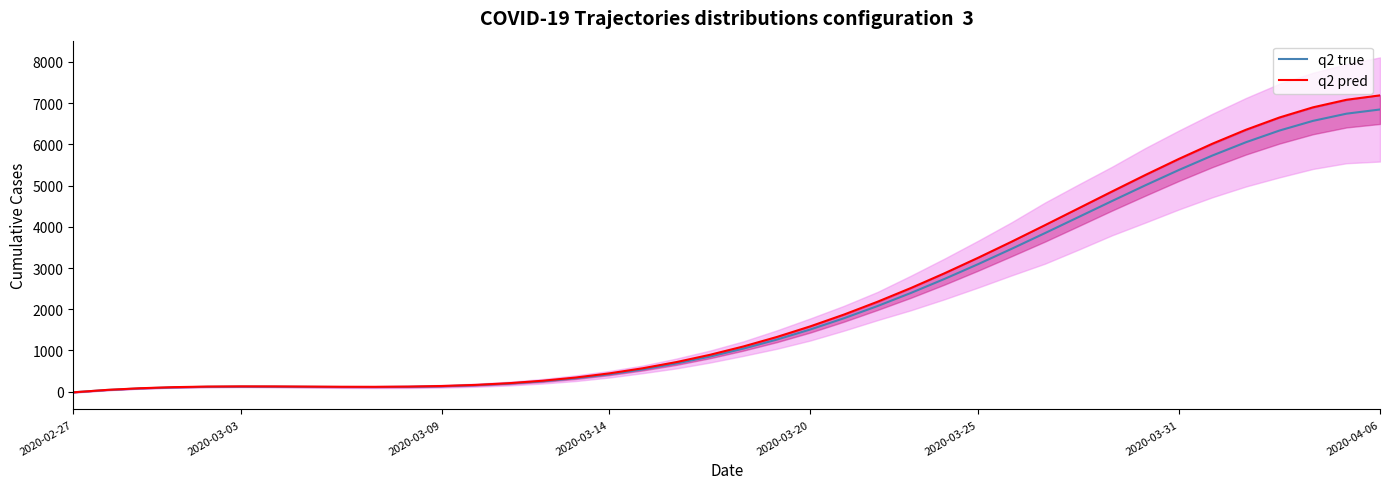

How many lines are shown in the chart?

2